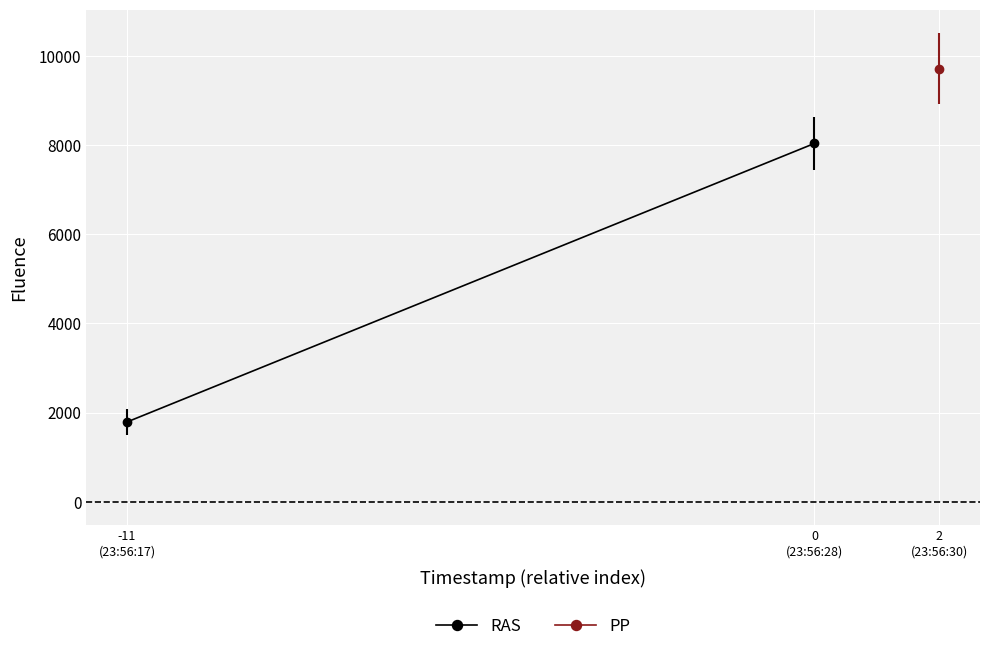

What is the change in value from -11
(23:56:17) to 0
(23:56:28)?

+6253